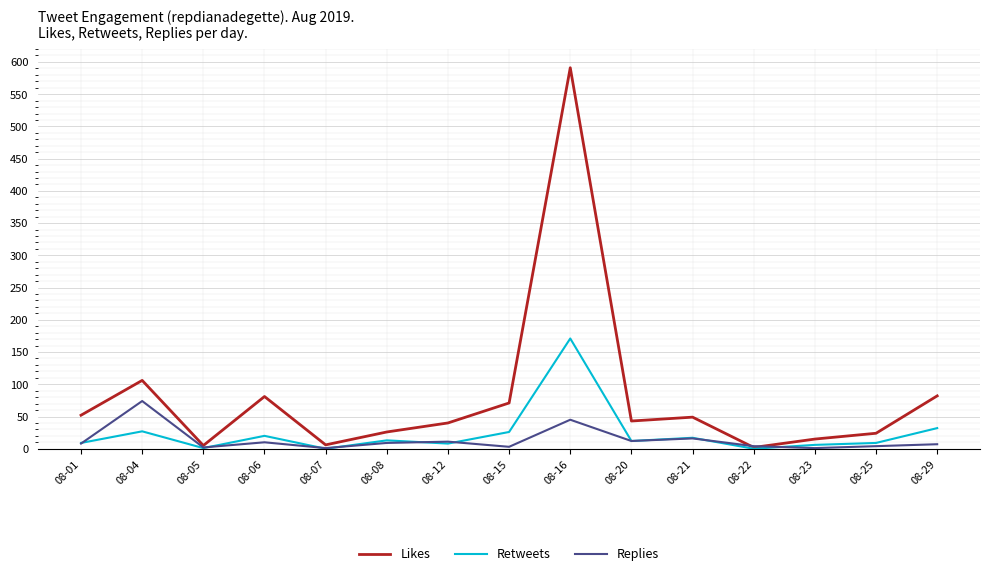

Which series has the largest total across all categories?

Likes